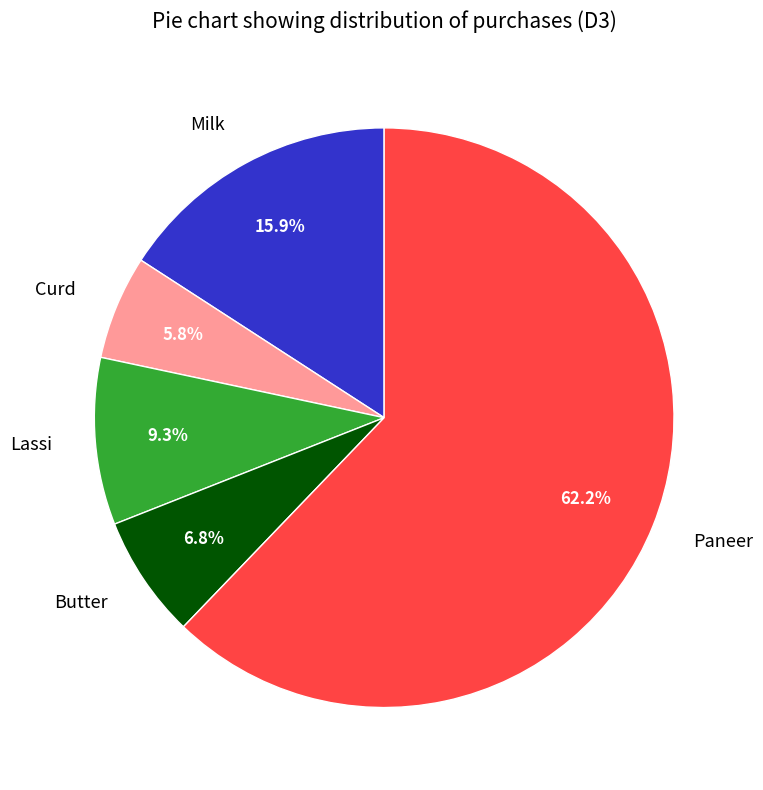

To the nearest percent, what portion does Butter represent?

7%